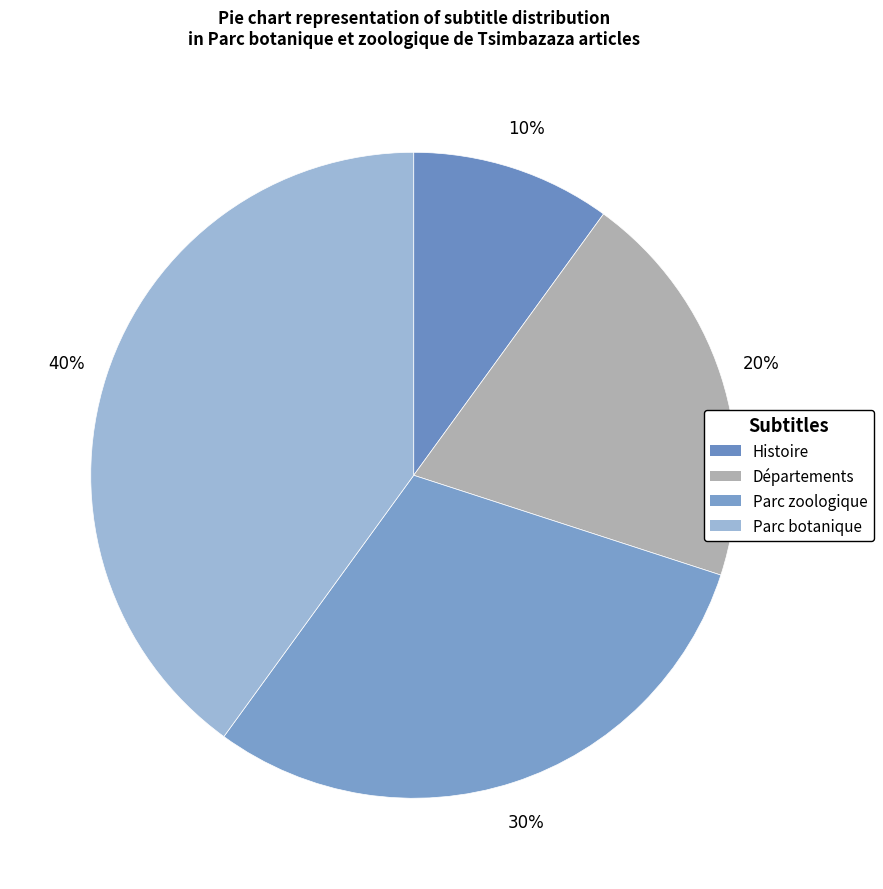

What is the total percentage of Parc botanique and Parc zoologique?

70.0%